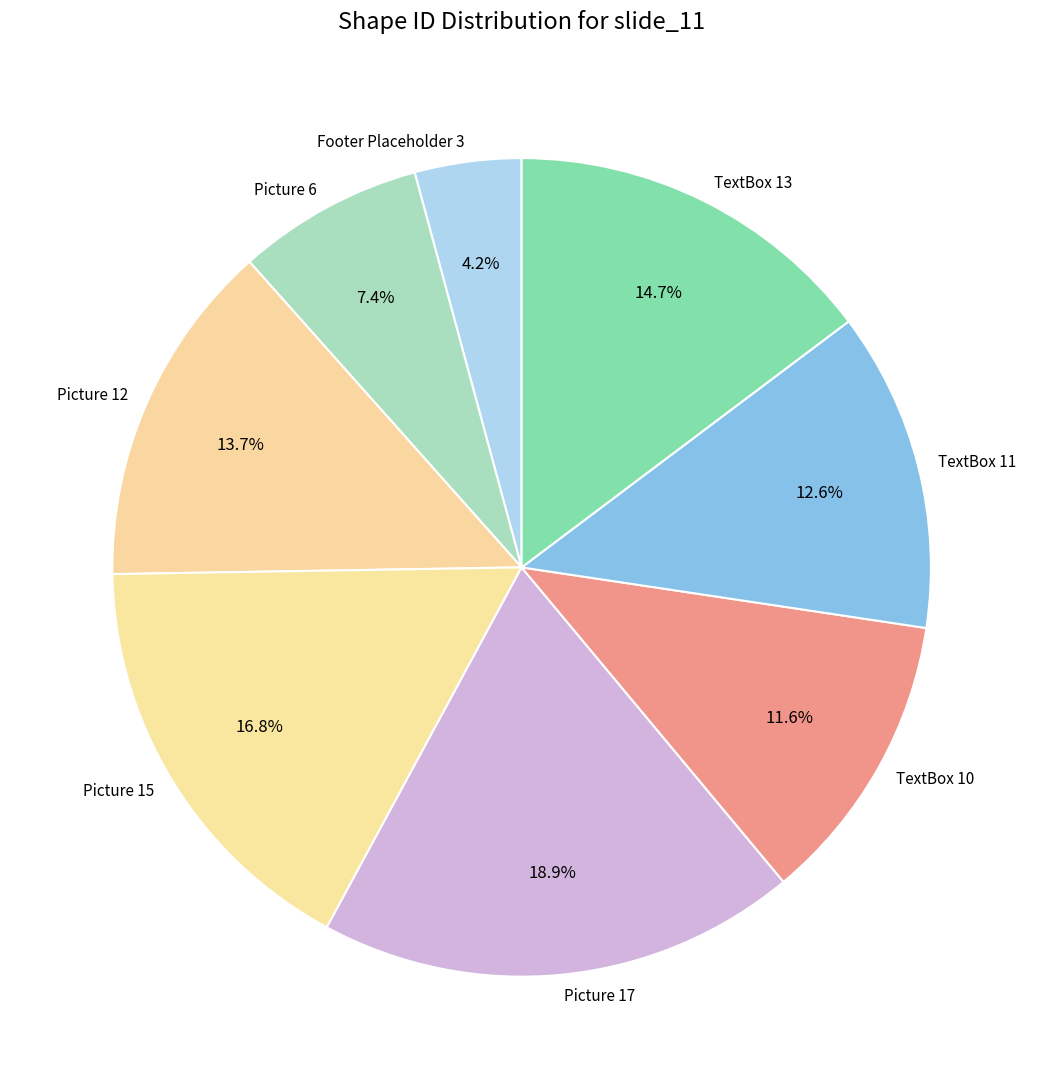

Rank the categories by value from lowest to highest.

Footer Placeholder 3, Picture 6, TextBox 10, TextBox 11, Picture 12, TextBox 13, Picture 15, Picture 17